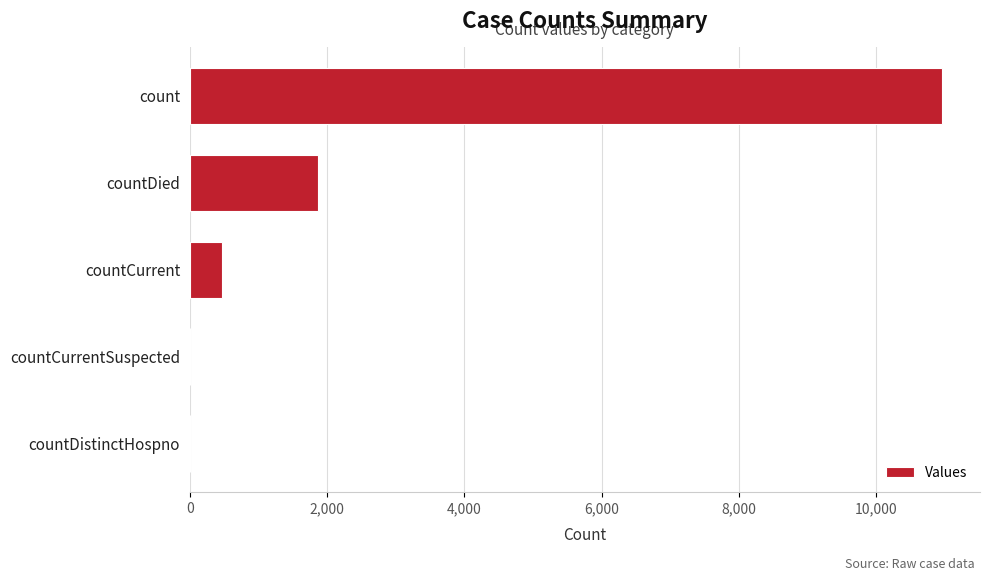

Reading bottom to top, extract all data points from this chart.

countDistinctHospno=0	countCurrentSuspected=0	countCurrent=471	countDied=1862	count=10965